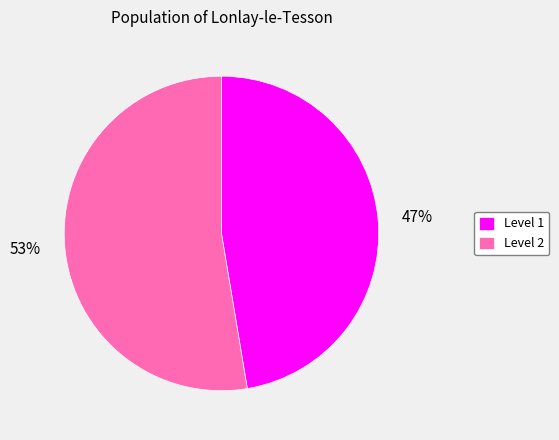

To the nearest percent, what percentage of the pie is Level 1?

47%